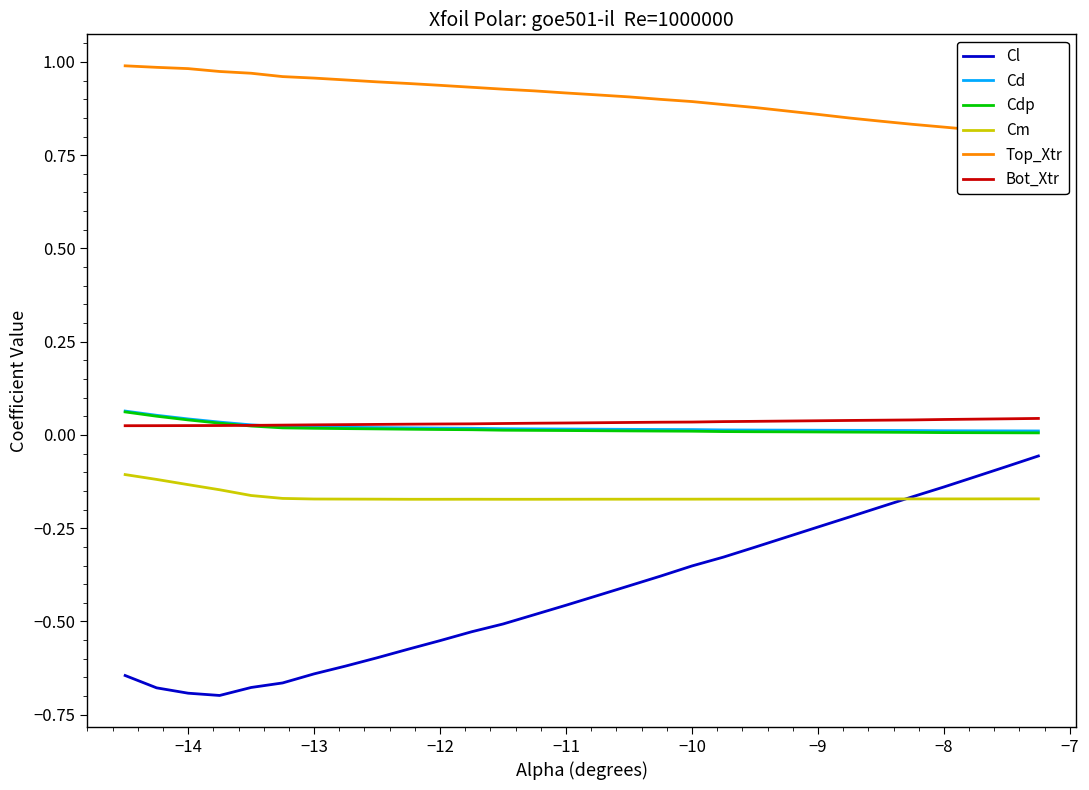

True or false: Cl and Cdp intersect in this chart.

False